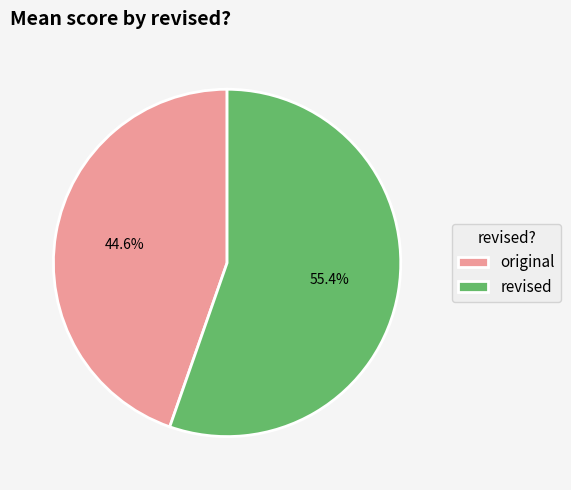

To the nearest percent, what portion does revised represent?

55%